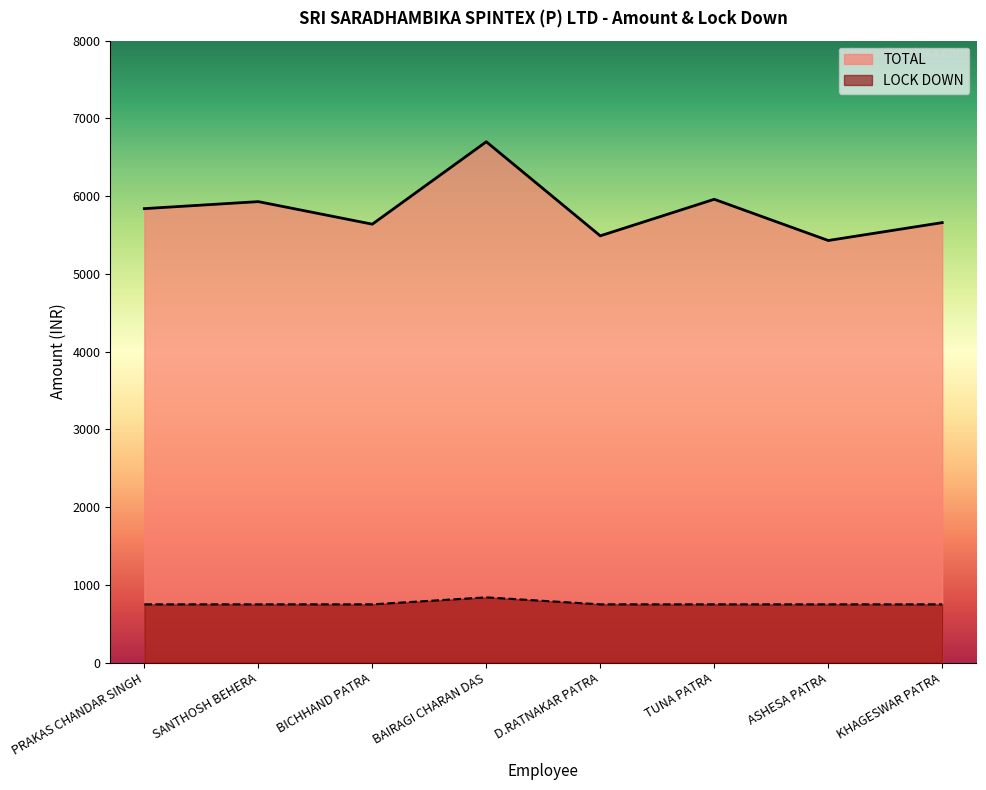

How many interior local peaks does the TOTAL series have?

3